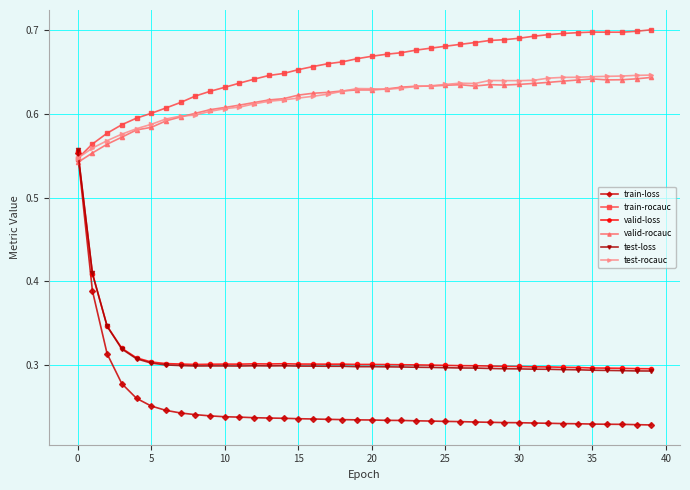

True or false: test-rocauc has more than 2 points higher than both neighbors.

True